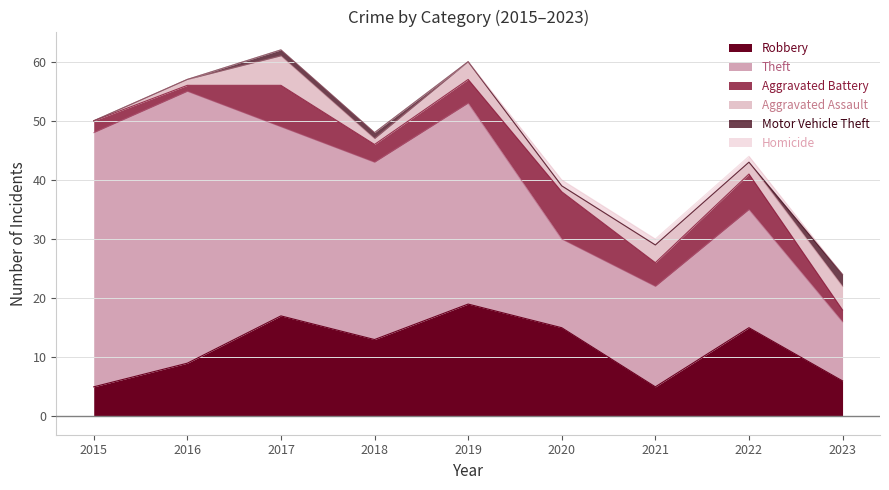

Where does the Theft series first go above 30?

2015